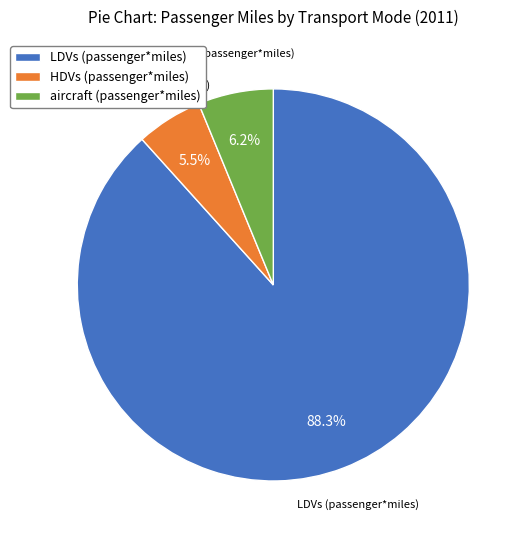

What is the total percentage of LDVs (passenger*miles) and HDVs (passenger*miles)?

93.8%